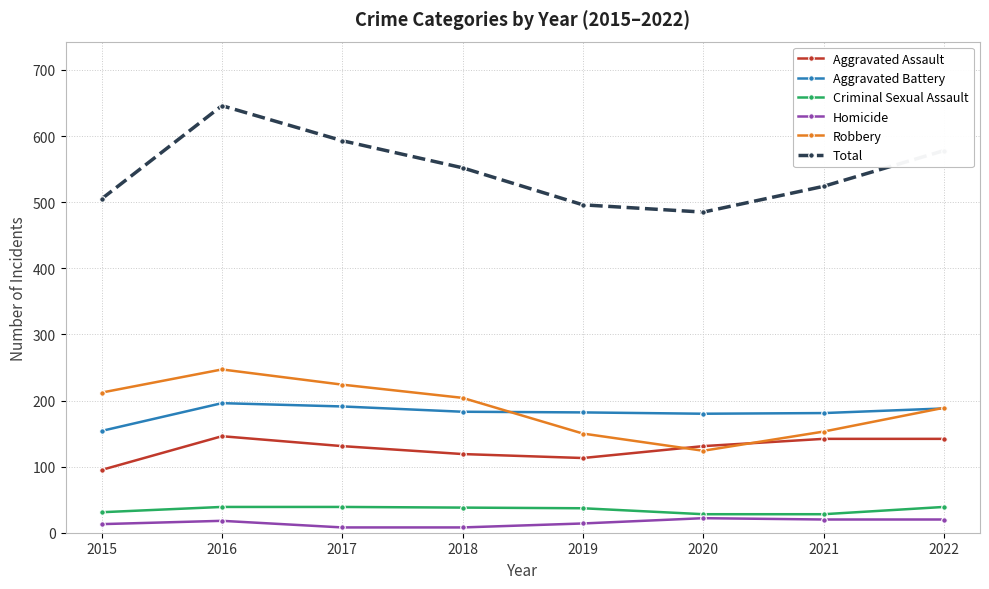

List the series in order of their peak value, lowest first.

Homicide, Criminal Sexual Assault, Aggravated Assault, Aggravated Battery, Robbery, Total